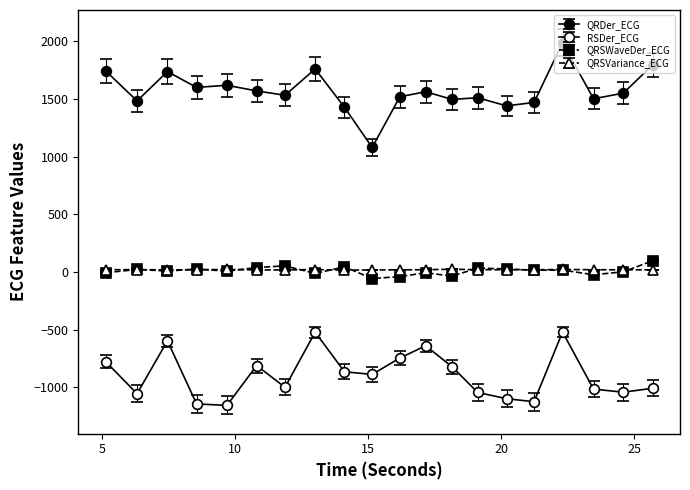

True or false: QRSVariance_ECG has more than 1 points higher than both neighbors.

True